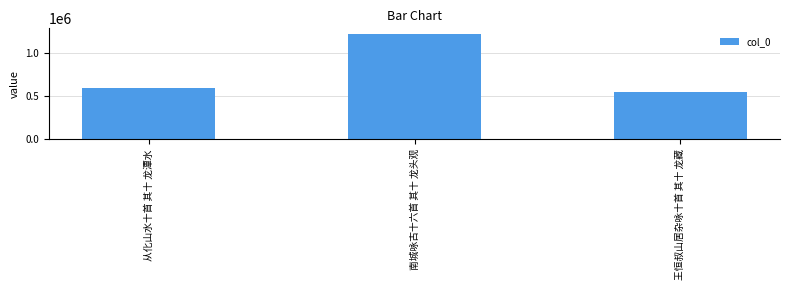

Between 王恒叔山居杂咏十首 其十 龙藏 and 南城咏古十六首 其十 龙头观, which is larger?

南城咏古十六首 其十 龙头观